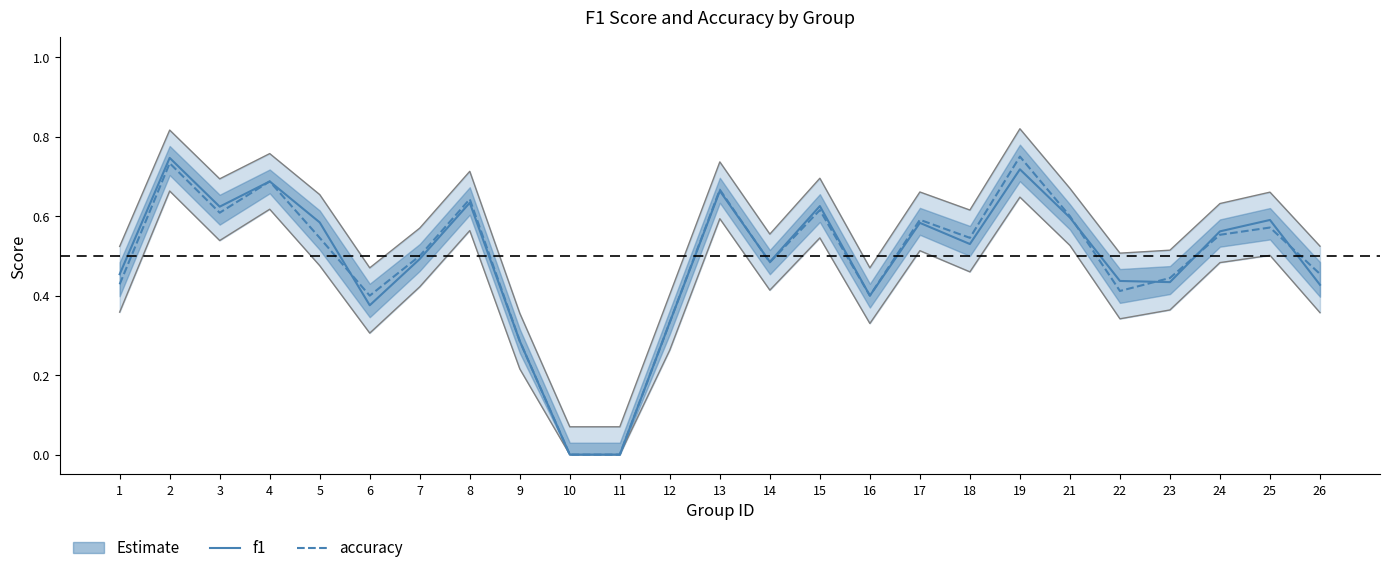

How many times do accuracy and f1 cross each other?

6